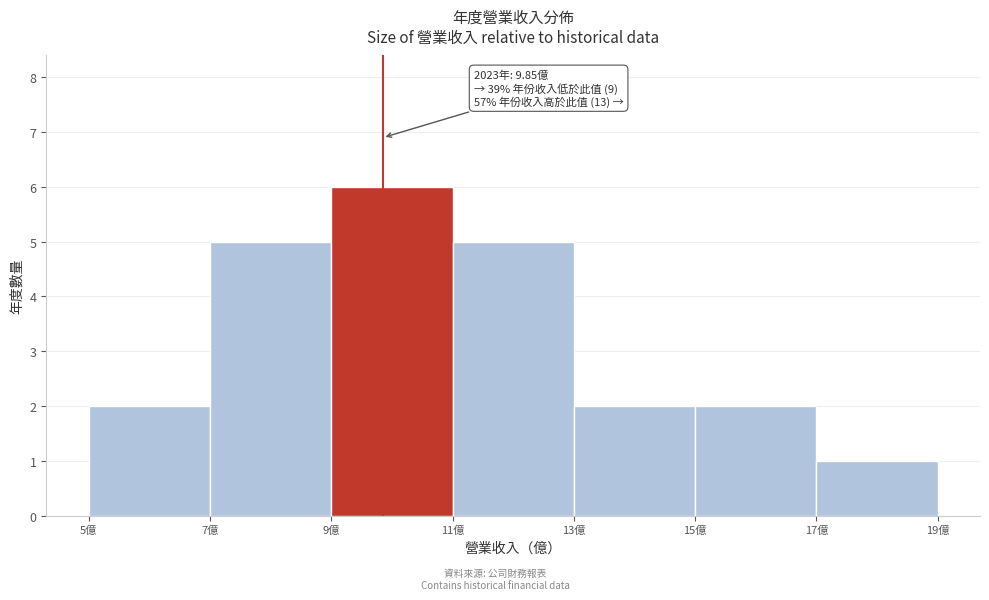

Which range on the x-axis has the tallest bar?

9 to 11